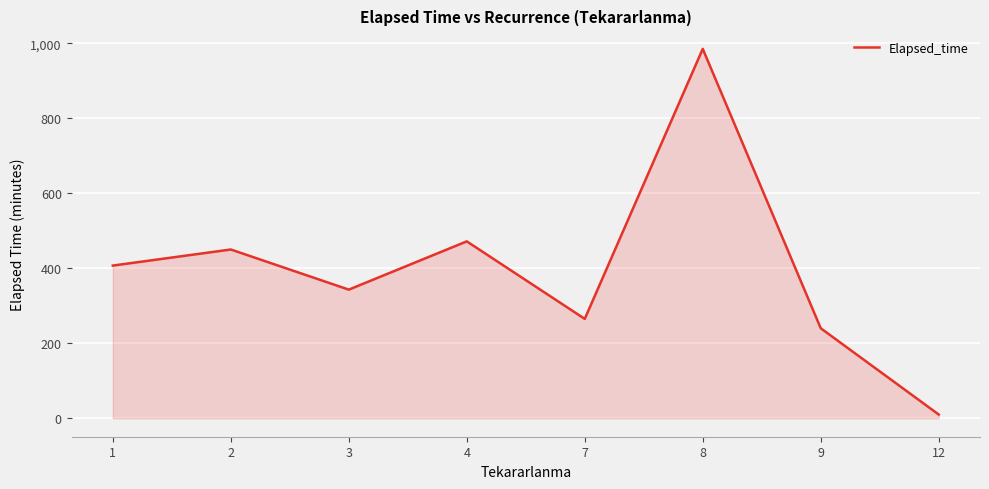

How many distinct data groups are displayed?

1